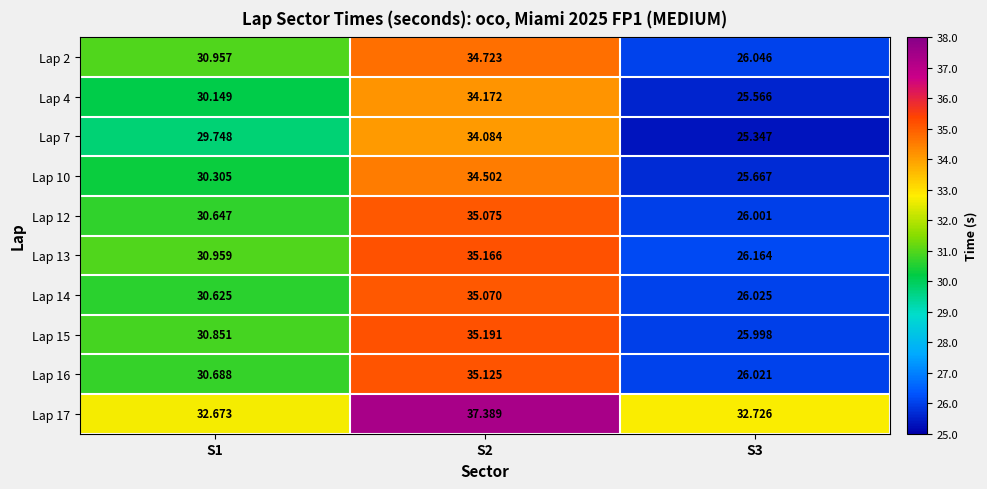

What is the smallest value displayed?

25.3